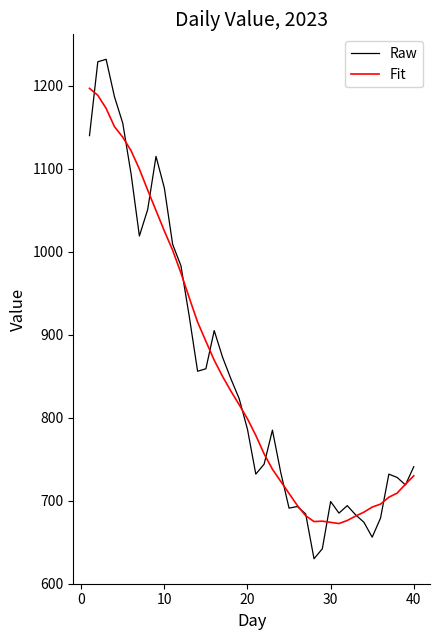

Which series has the widest spread of values?

Raw